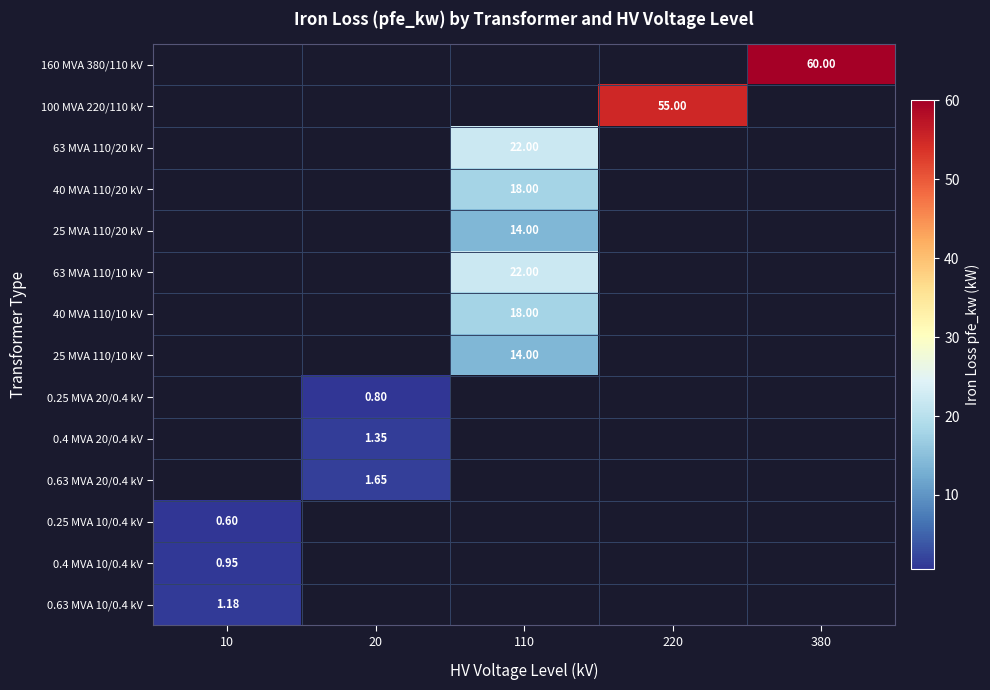

How many data points does each series have?

5